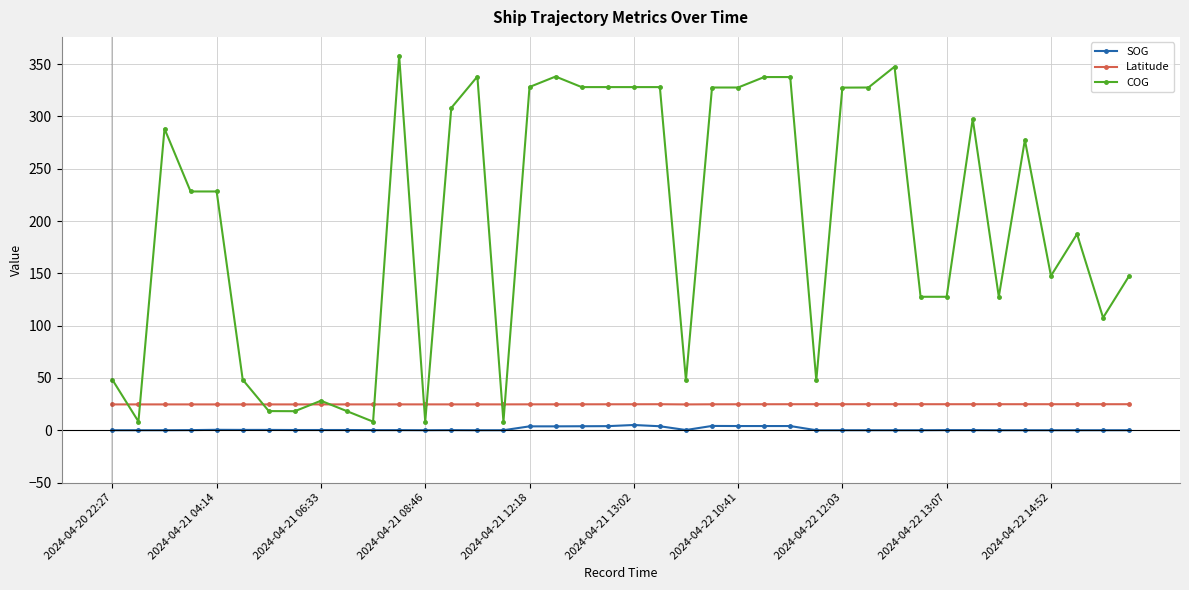

True or false: COG and SOG cross at least once.

False